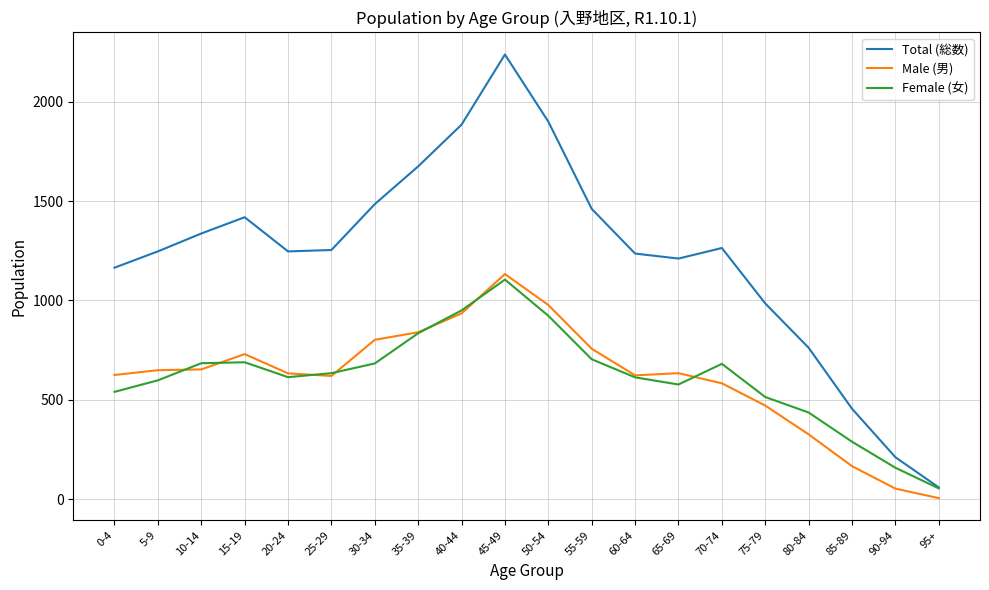

True or false: Female (女) has a value of 454 at 35-39.

False